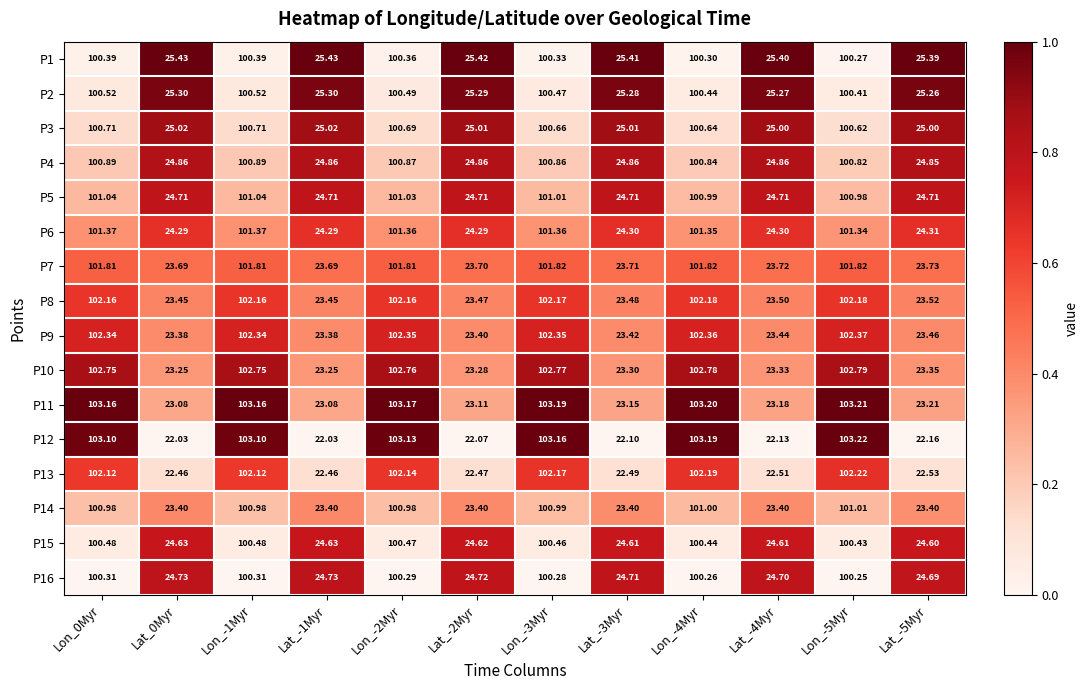

What is the total value across all series at Lat_-3Myr?

383.9